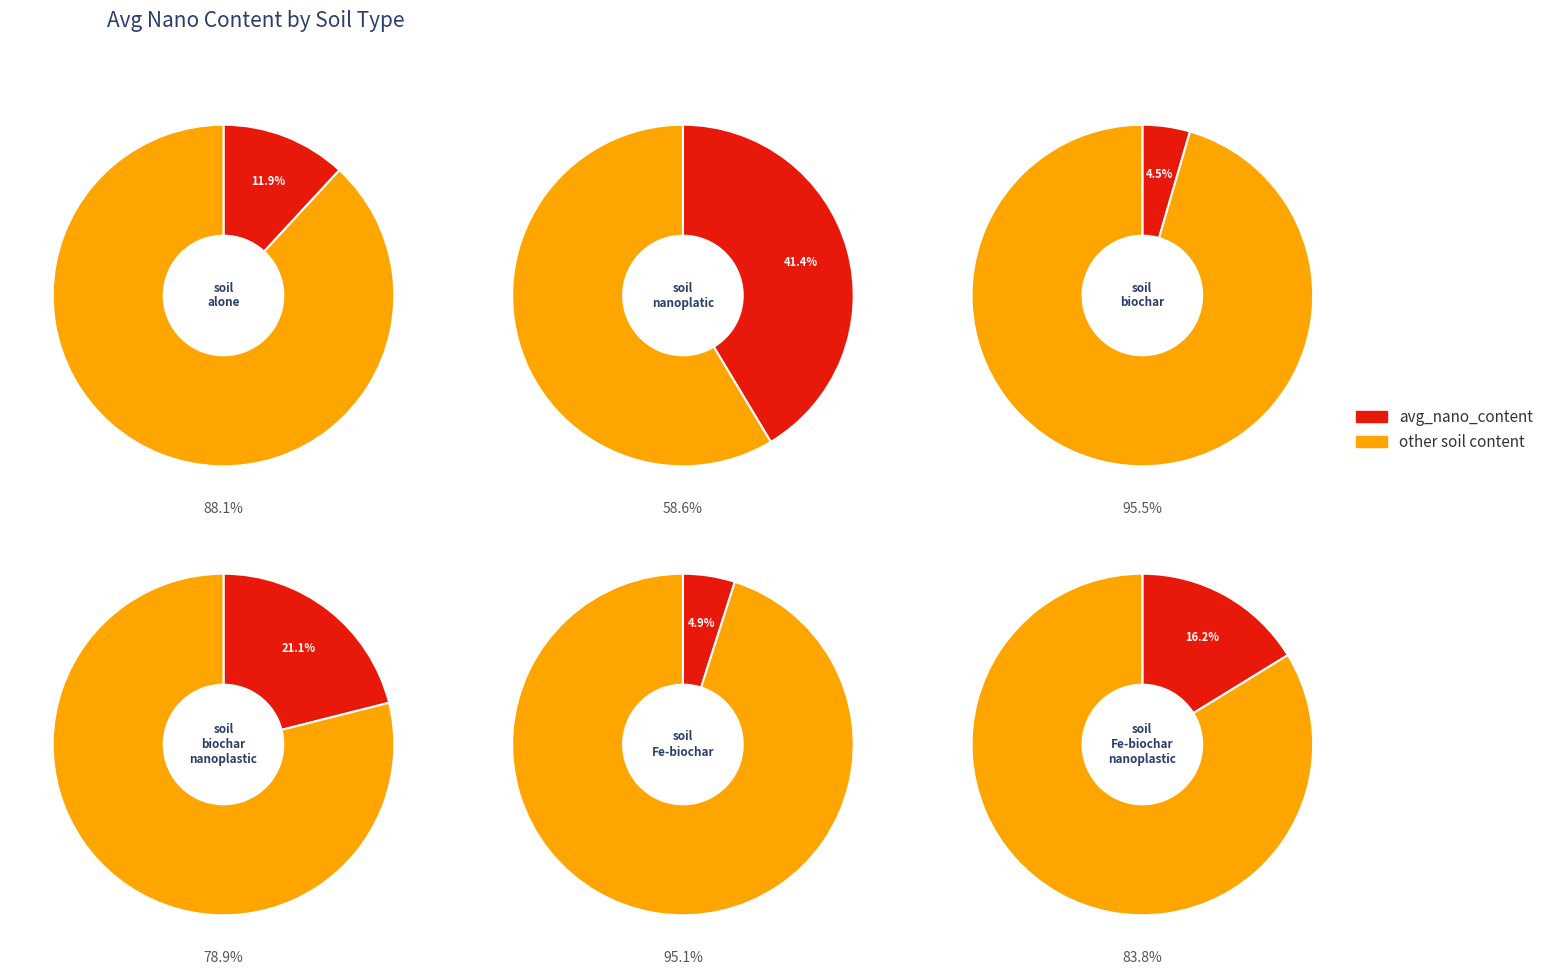

To the nearest percent, what is the combined percentage of soil_Fe-biochar_nanoplastic and soil_biochar_nanoplastic?

37%